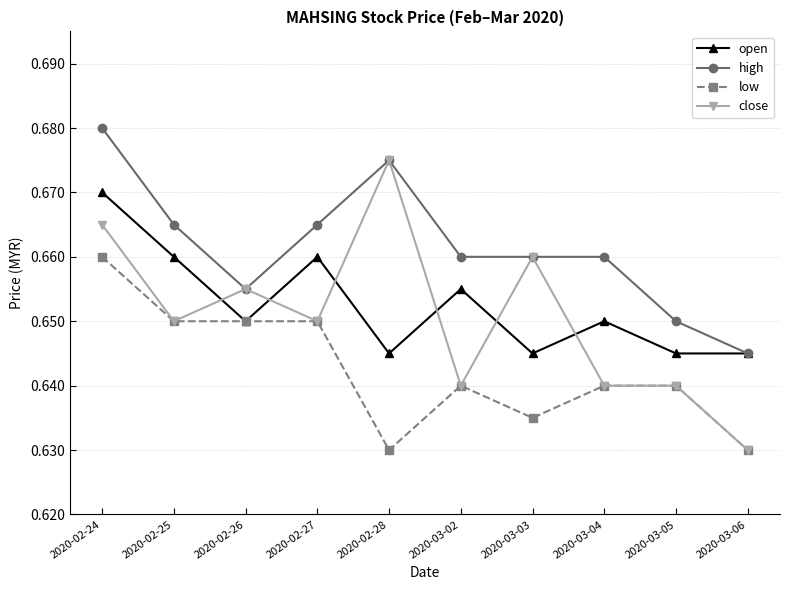

At which label does close reach its peak?

2020-02-28